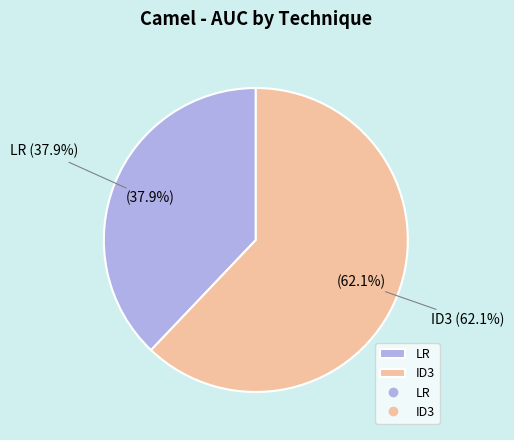

Is there a majority slice in this chart?

Yes